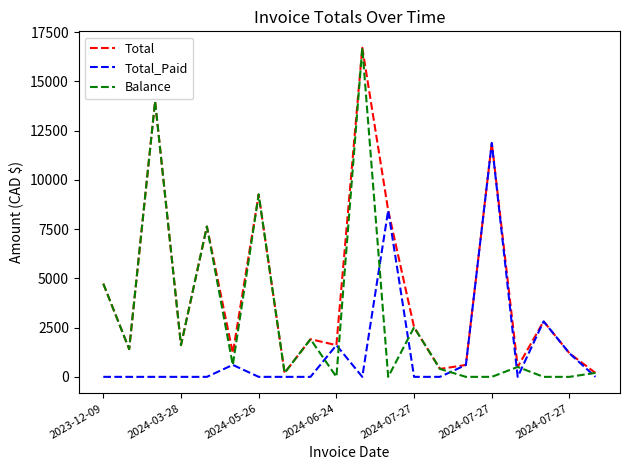

Rank the series by their average value, from highest to lowest.

Total, Balance, Total_Paid